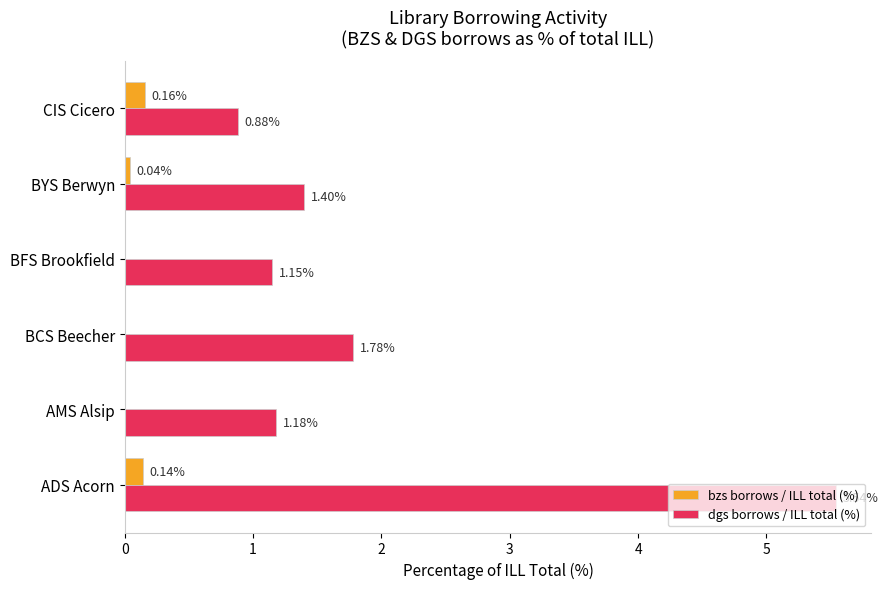

Is the value of bzs borrows / ILL total (%) at CIS Cicero greater than the value of dgs borrows / ILL total (%) at BCS Beecher?

No